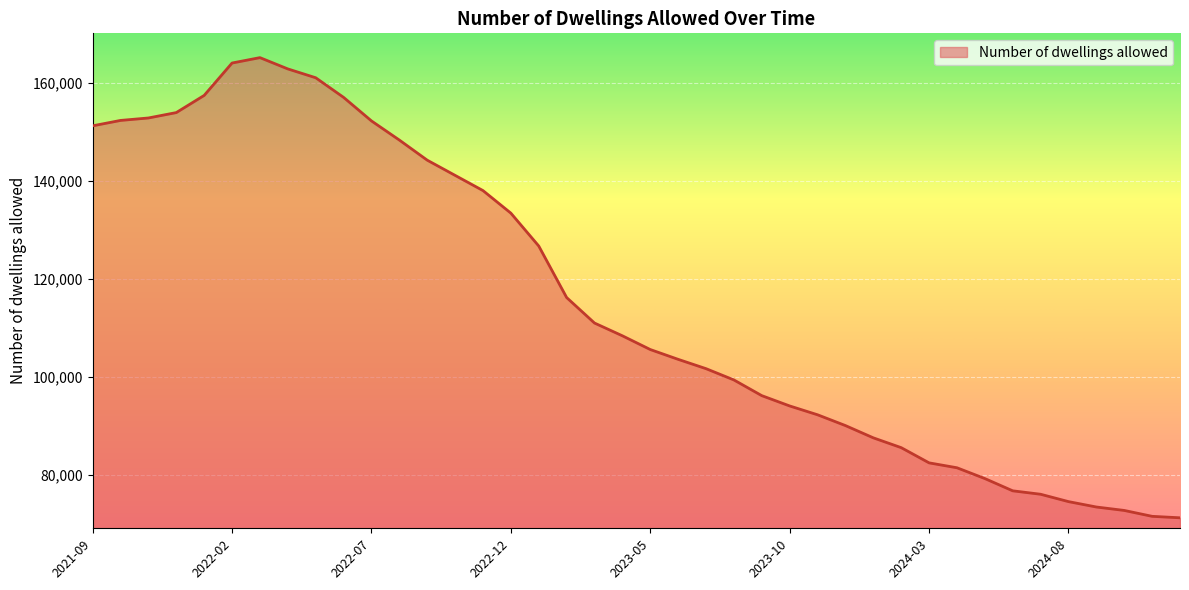

What is the greatest value displayed?

165100